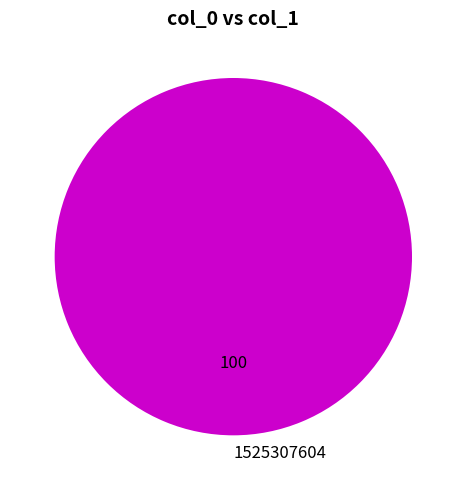

How many slices are in this pie chart?

1